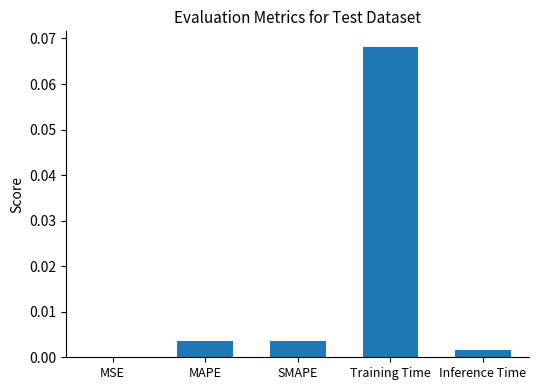

Where is the data nearest to the value 0?

MSE